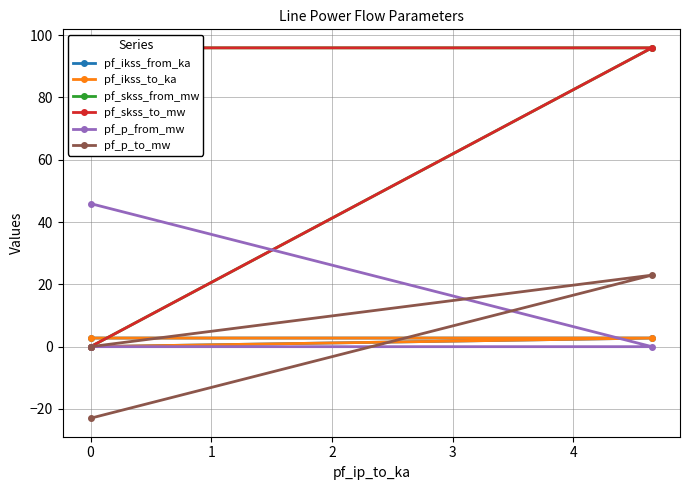

Is it true that pf_skss_from_mw equals 0.0 at 0?

True